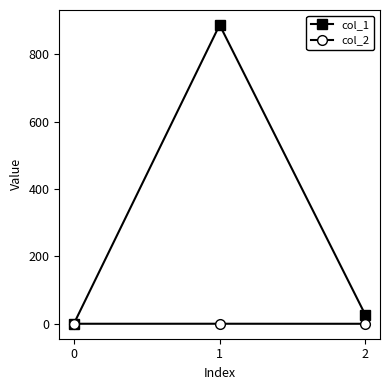

Rank the series by their maximum value, from highest to lowest.

col_1, col_2